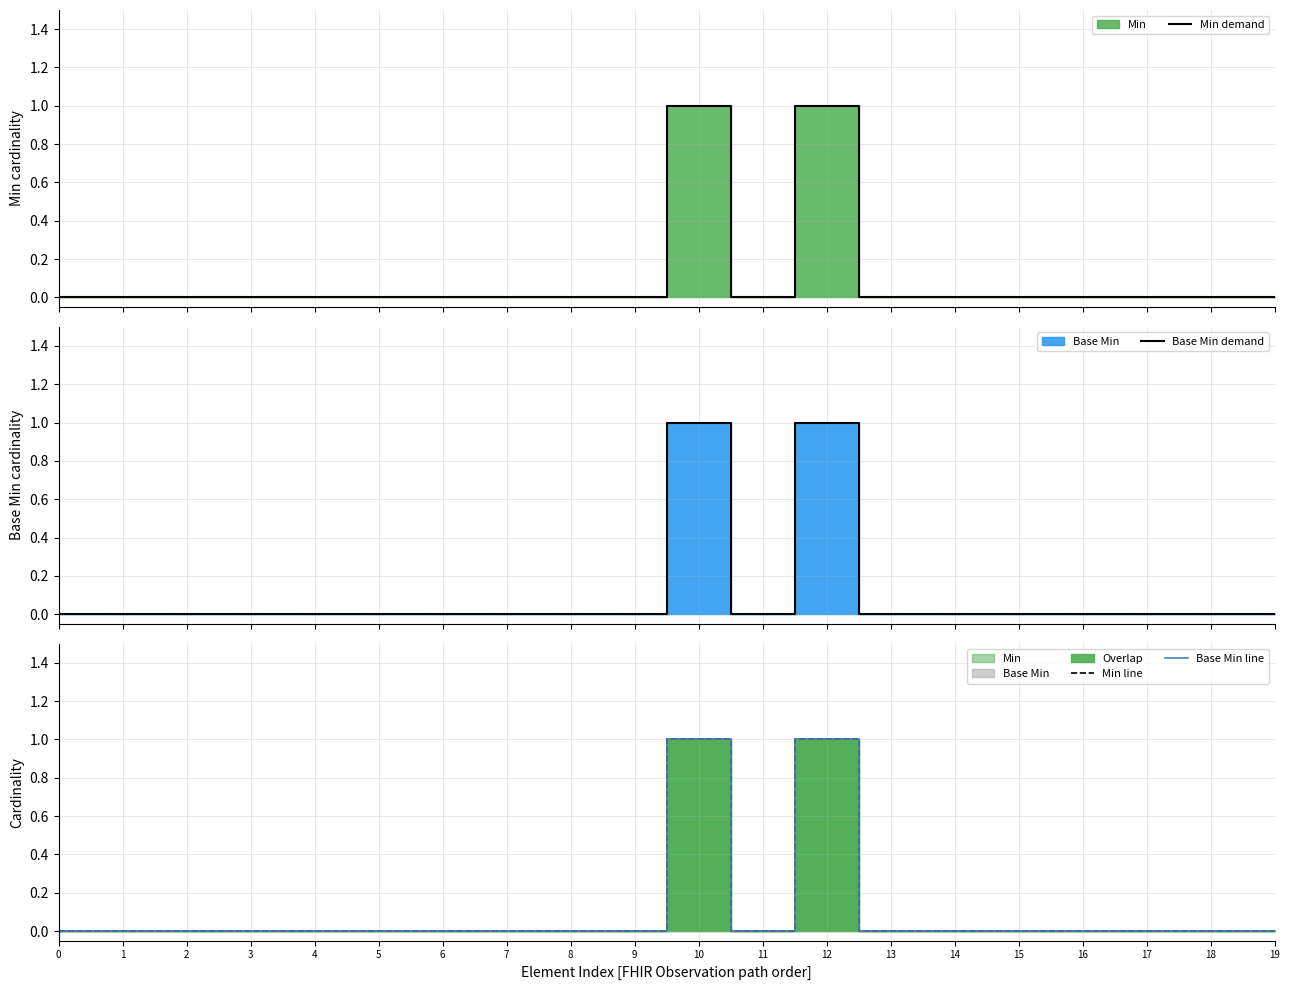

The value of Min line at 14 is 0. True or false?

True